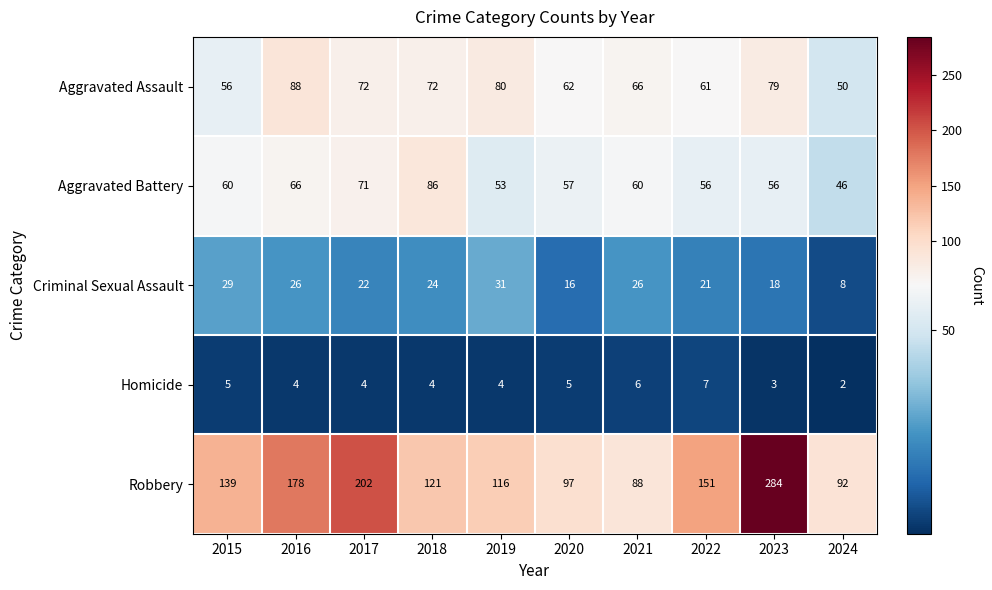

The Homicide series shows 2 at 2015. True or false?

False